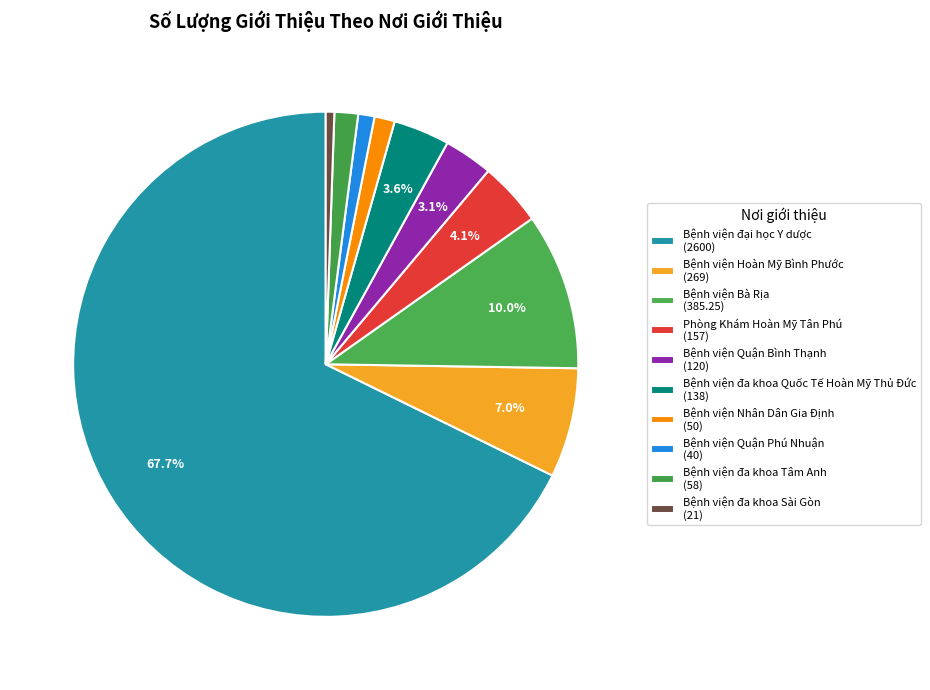

Count the number of slices in the pie.

10